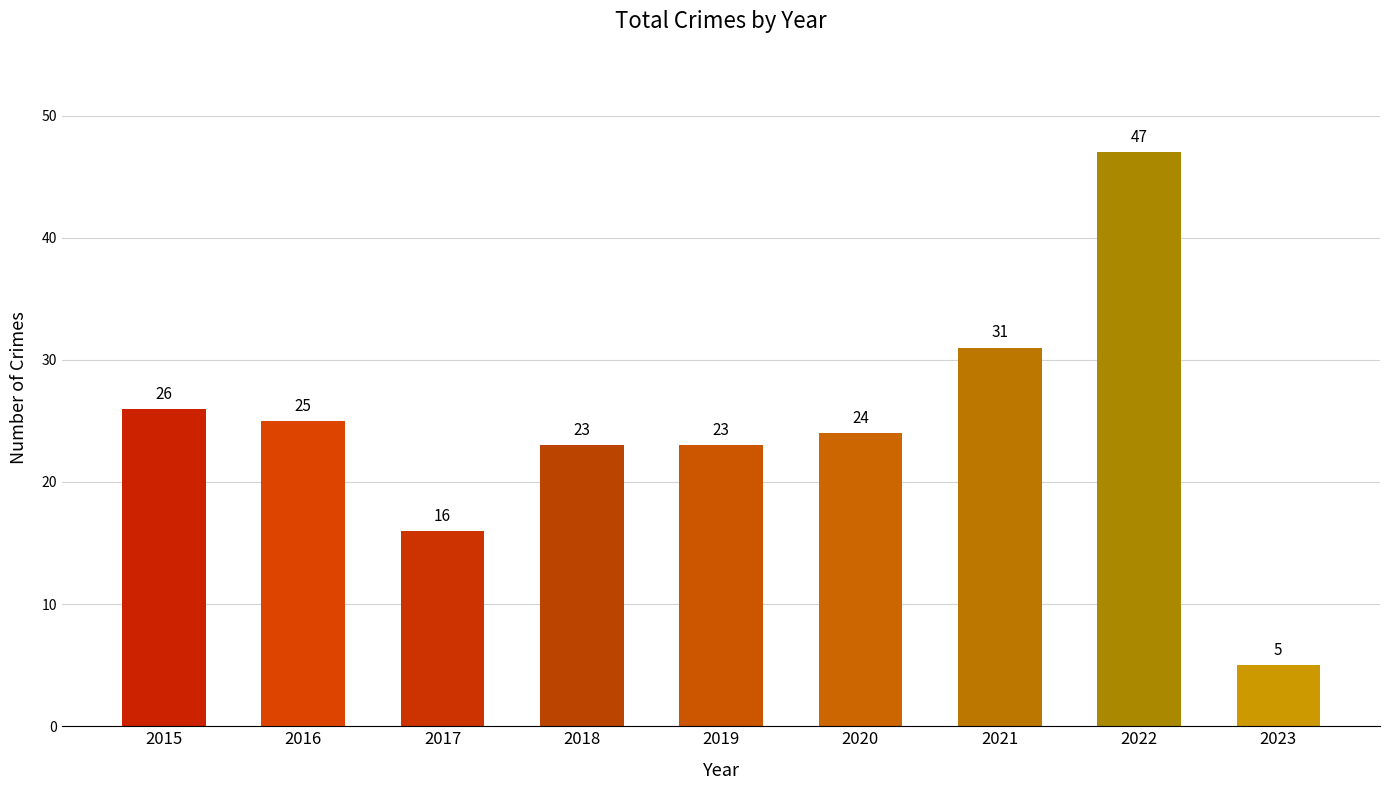

Reading left to right, extract all data points from this chart.

2015=26	2016=25	2017=16	2018=23	2019=23	2020=24	2021=31	2022=47	2023=5